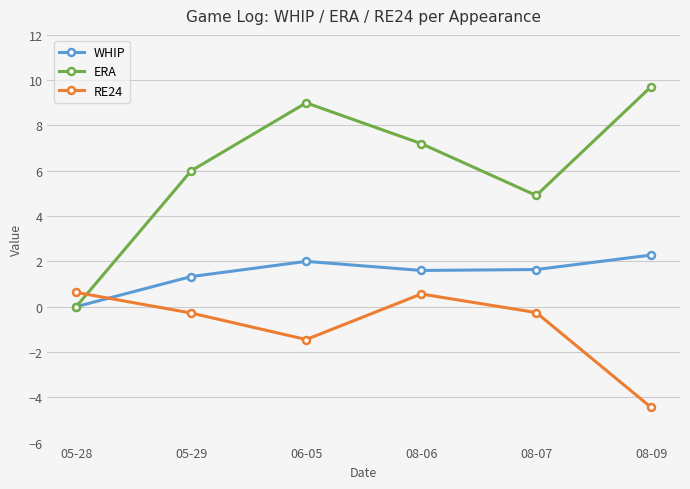

Which series has the largest total across all categories?

ERA